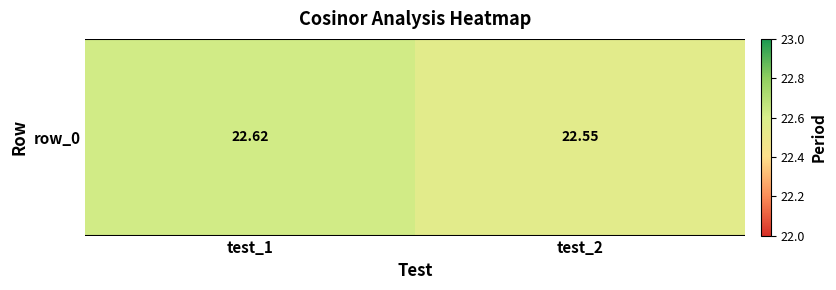

What is the sum of the values at test_1 and test_2?

45.2